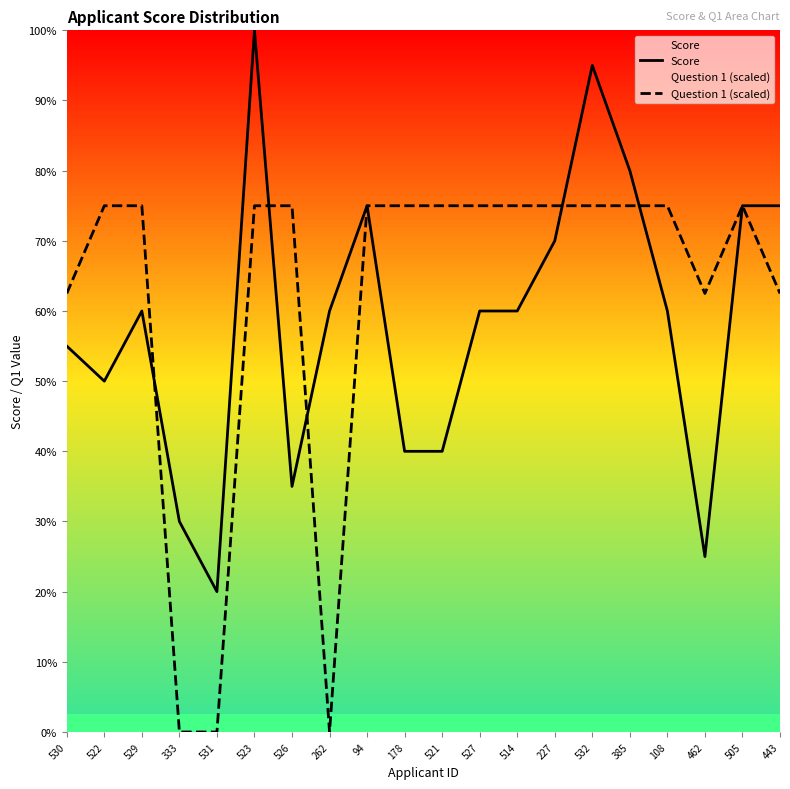

At which category does Score reach its first local peak?

529